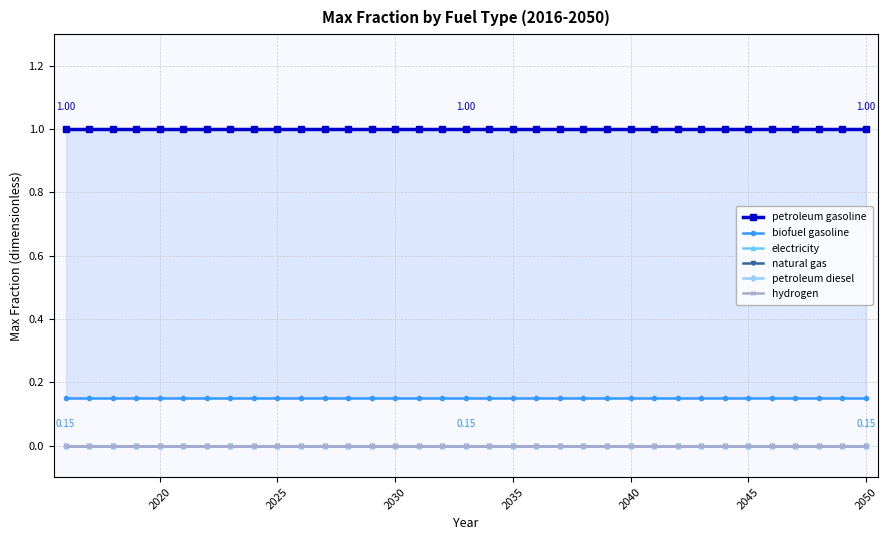

True or false: natural gas and petroleum diesel cross at least once.

False